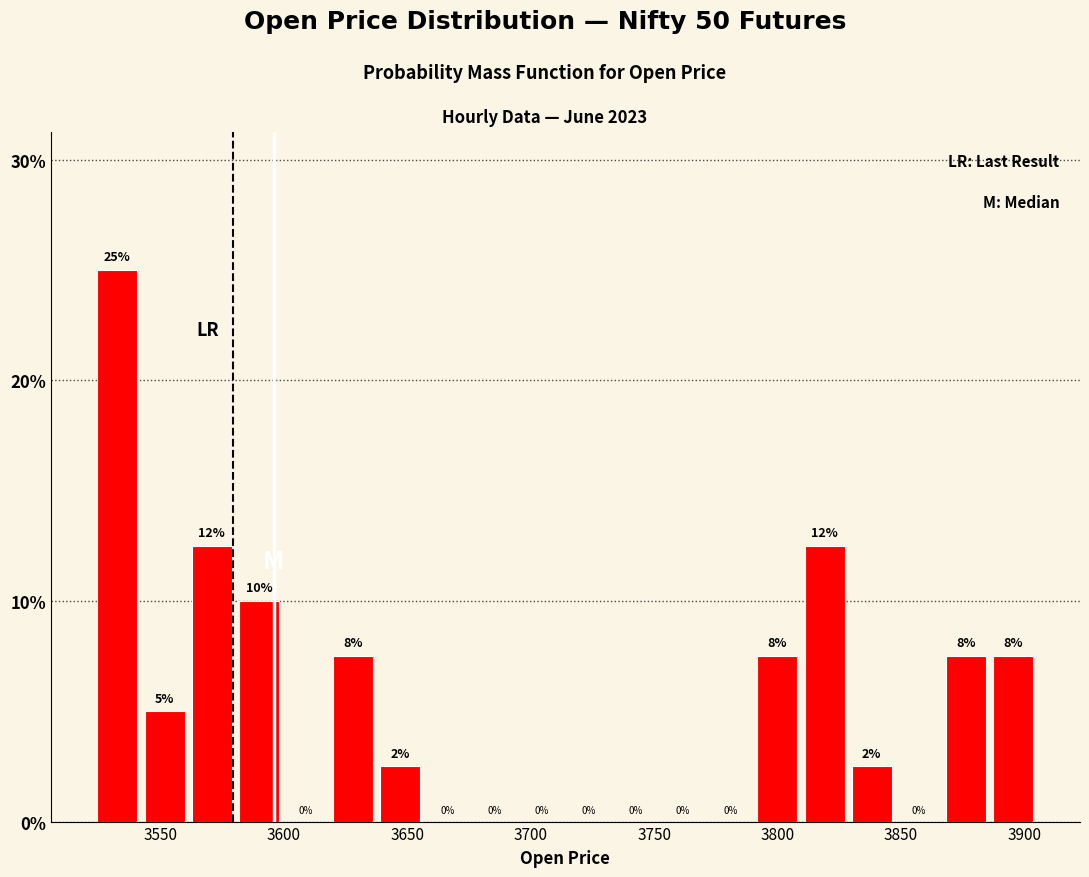

Read against the x-axis, roughly where is the centre of the tallest bar?

3535